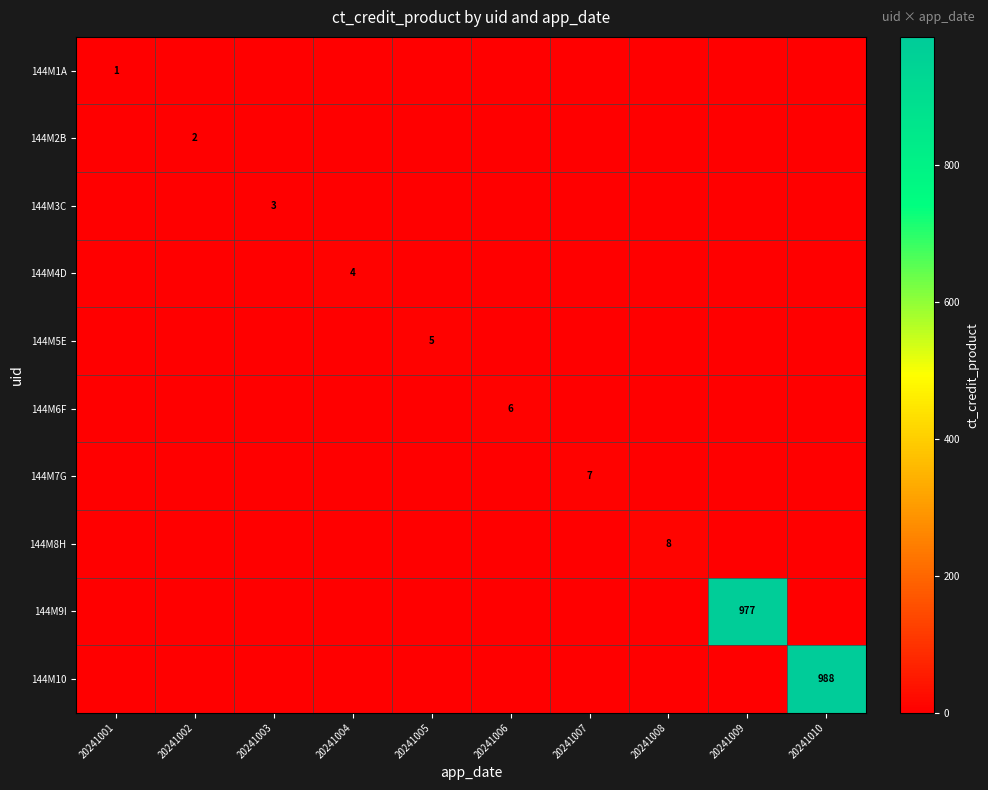

True or false: 144M10 has a value of 549 at 20241010.

False